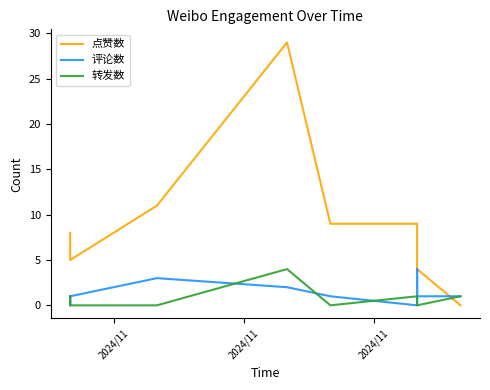

How many lines are shown in the chart?

3